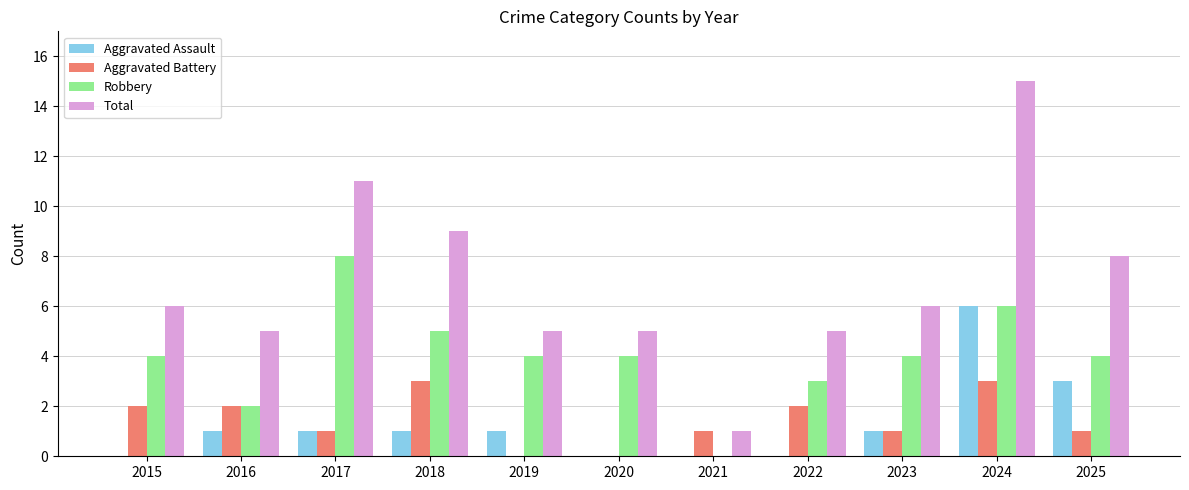

Count the Aggravated Battery values in the range 1 to 2.

7